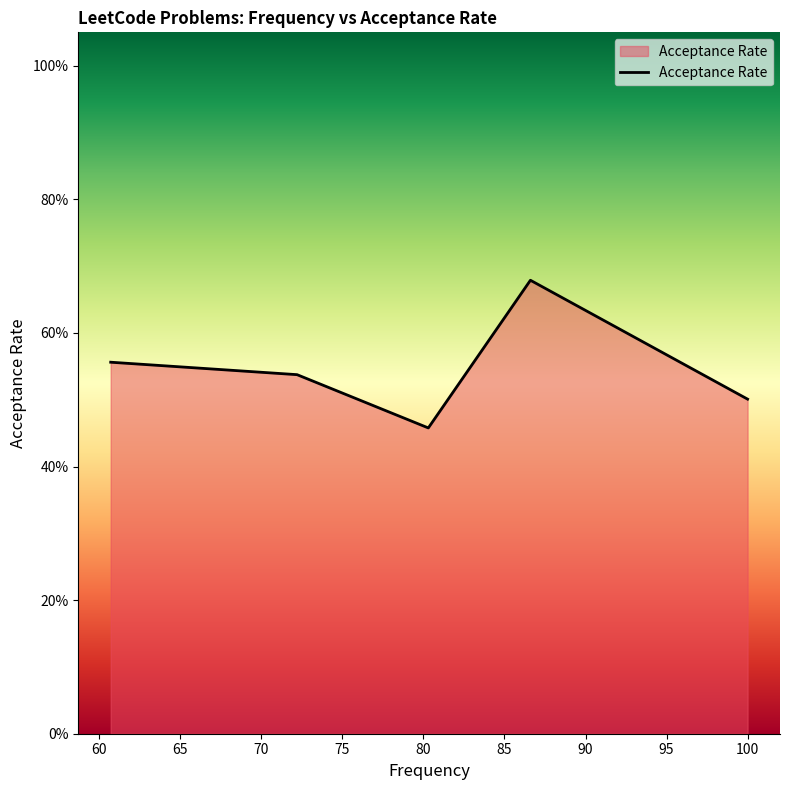

Does the chart display data point markers on the line(s)?

No